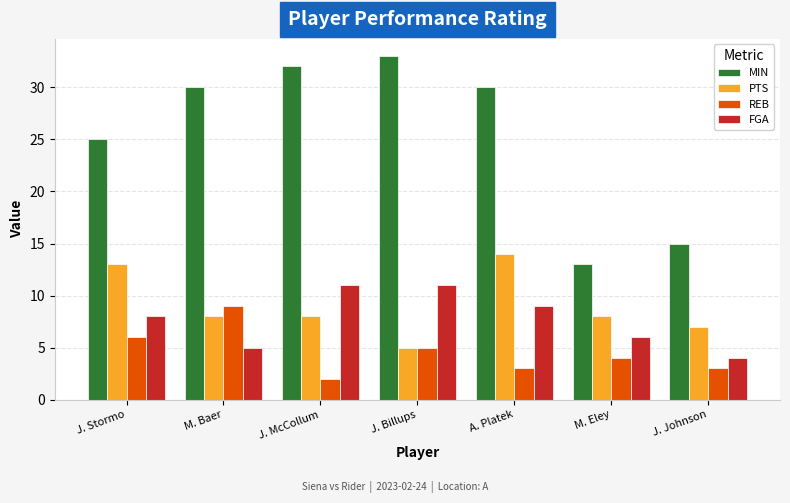

What position from the right is J. McCollum?

5